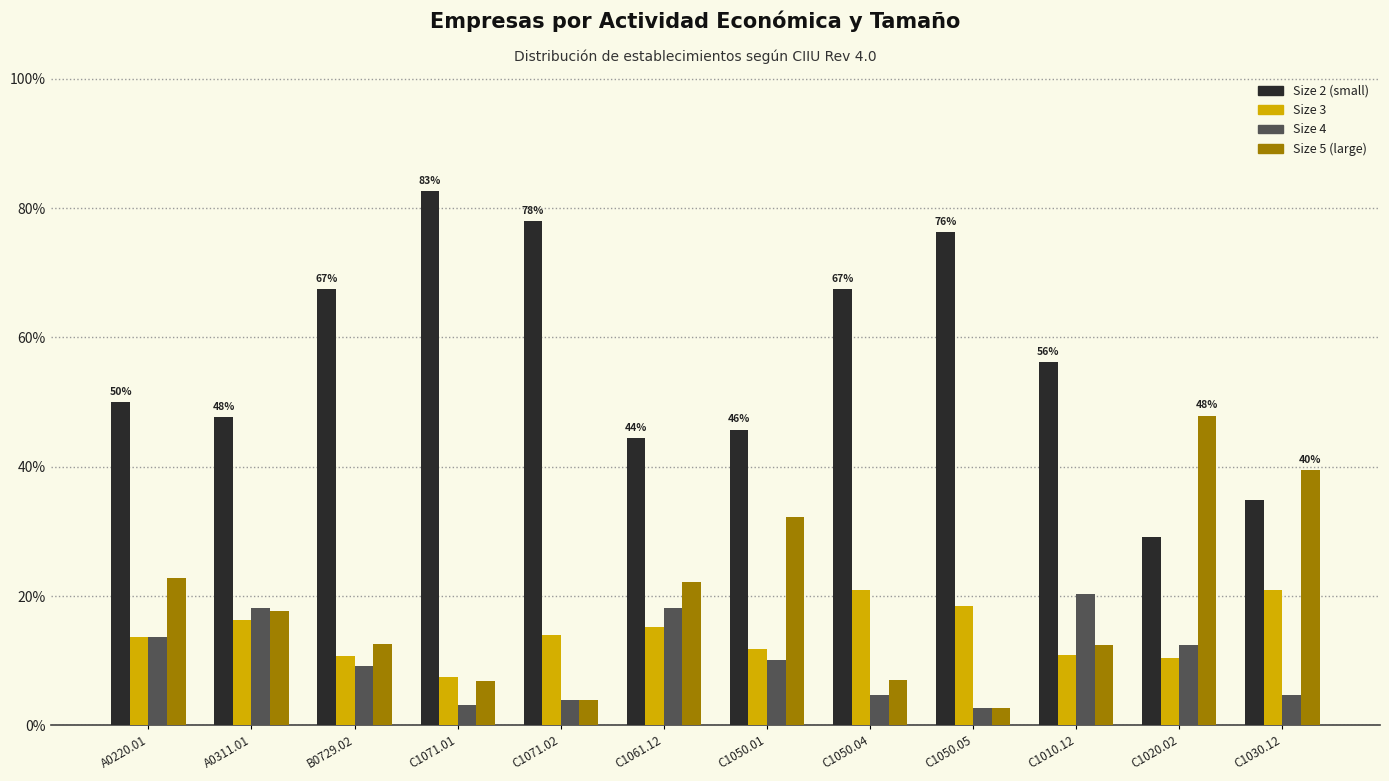

What is the maximum value shown in the chart?

82.6